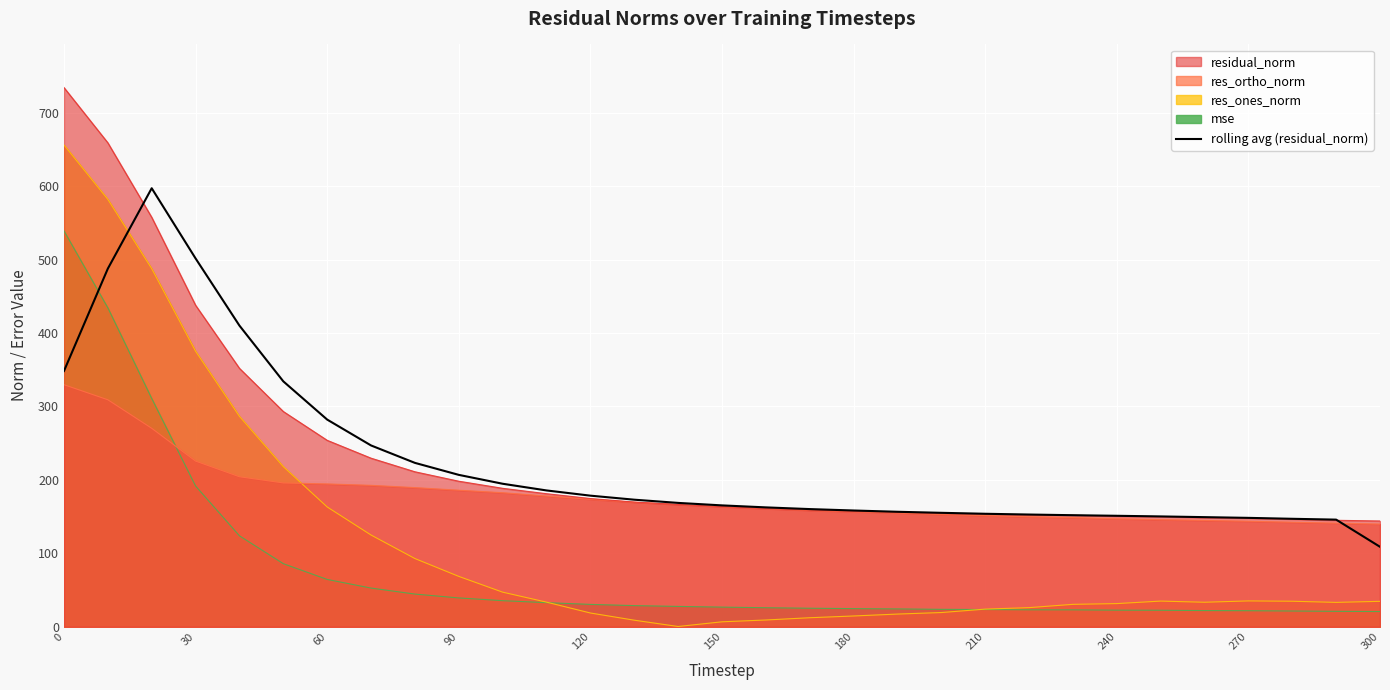

Which series has the widest spread of values?

res_ones_norm